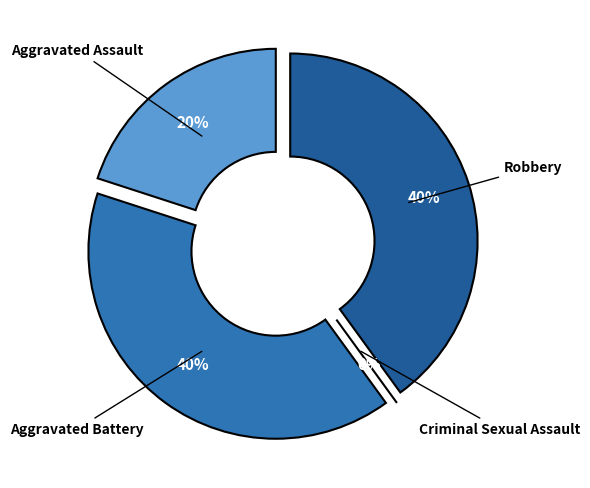

Count the number of slices in the pie.

4